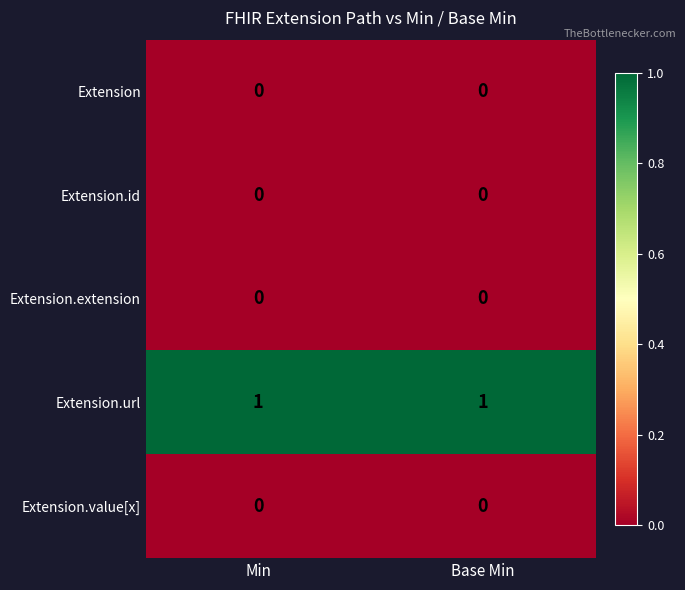

The value of Extension.extension at Base Min is 0. True or false?

True